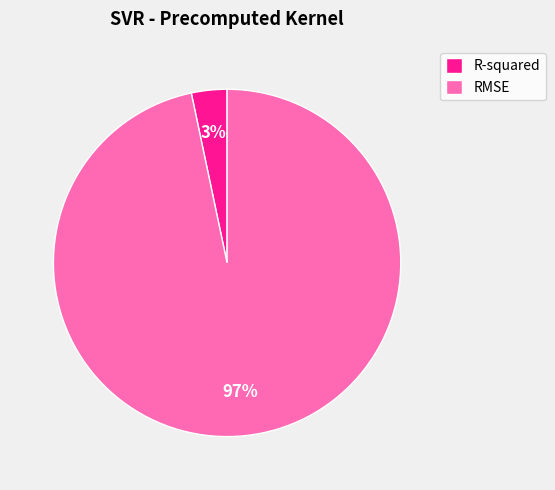

To the nearest percent, what portion does RMSE represent?

97%